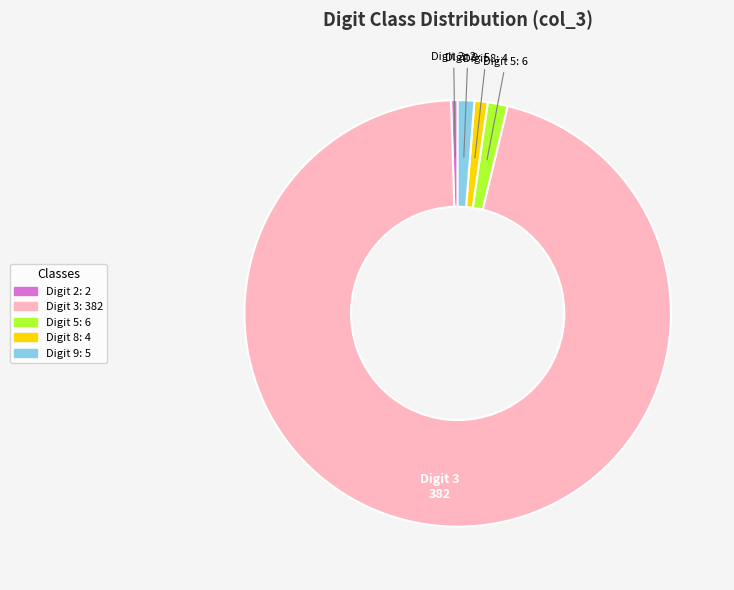

True or false: Digit 5: 6 accounts for 2% of the total.

True